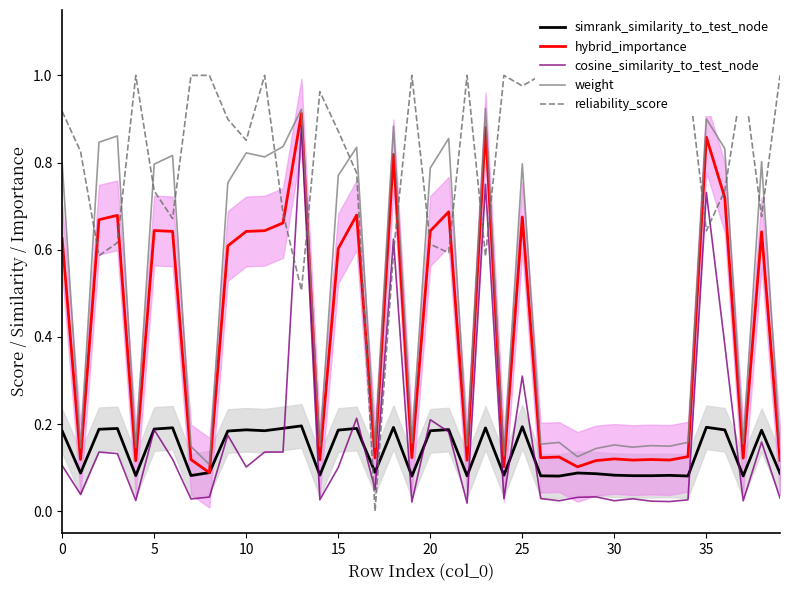

What is the difference between the second highest and minimum values in the cosine_similarity_to_test_node series?

0.7